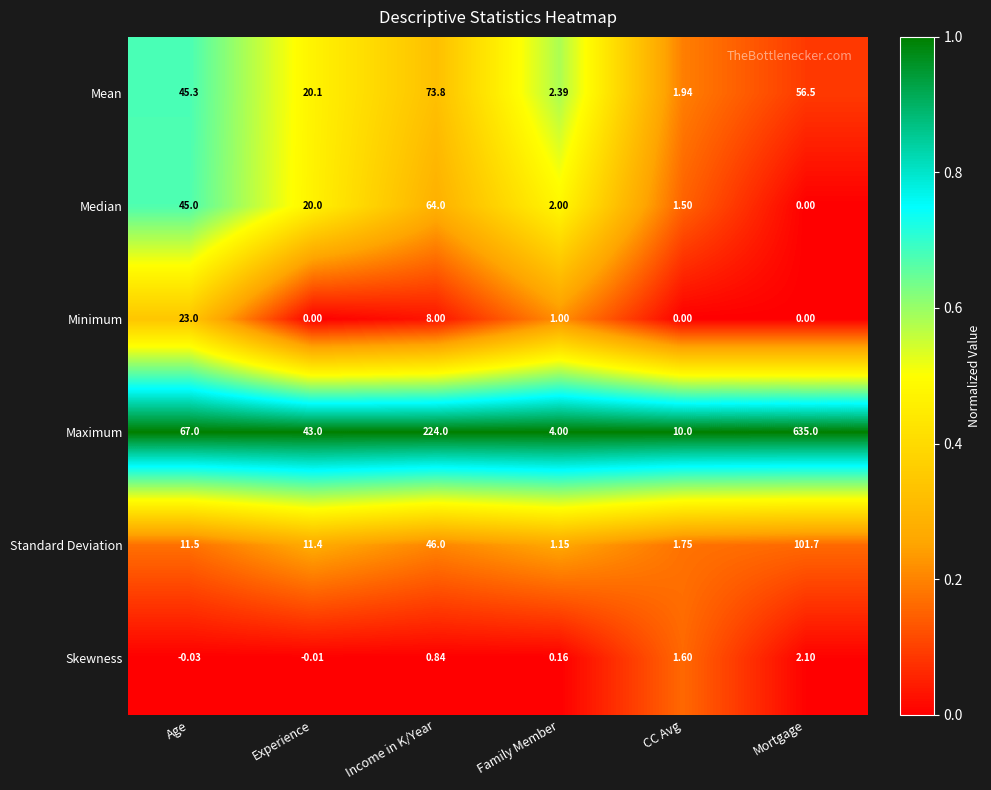

What is the difference between the highest and lowest values at Mortgage?

635.0